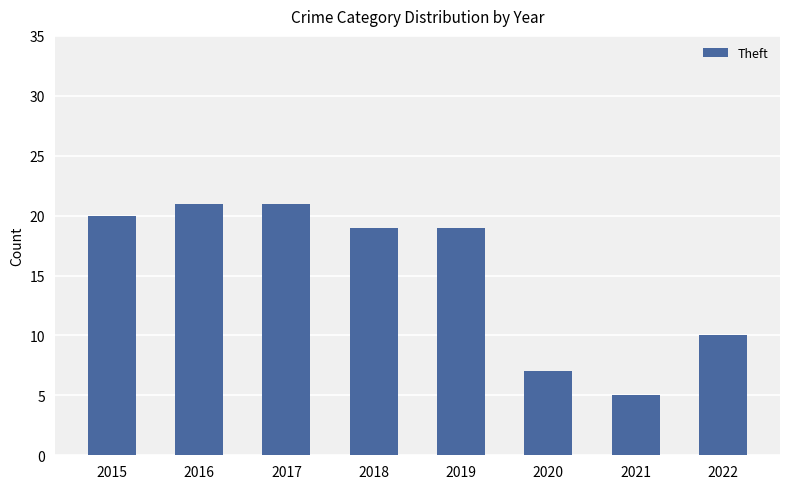

What is the greatest value displayed?

21